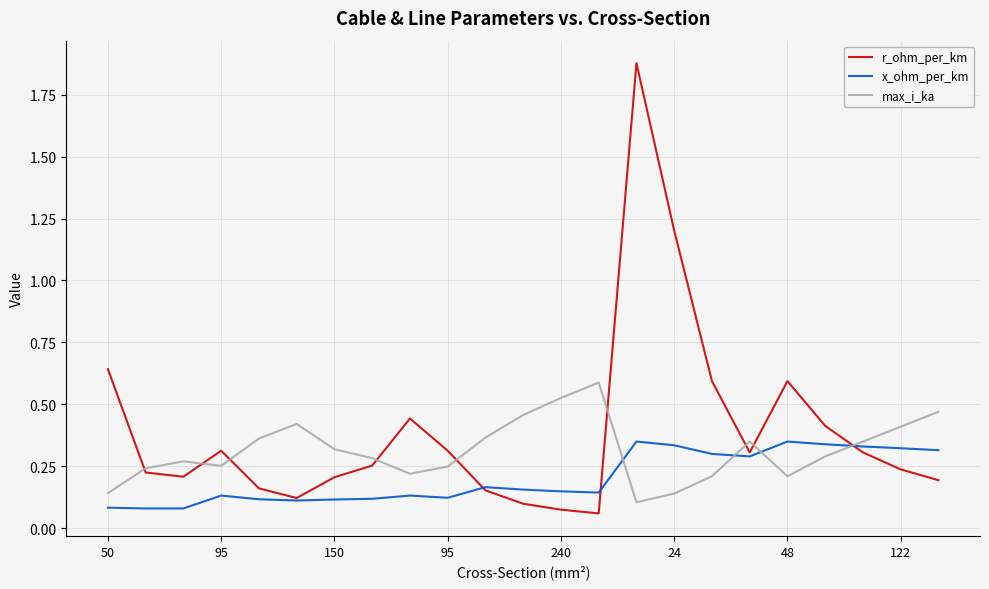

Does the chart have visible grid lines?

Yes